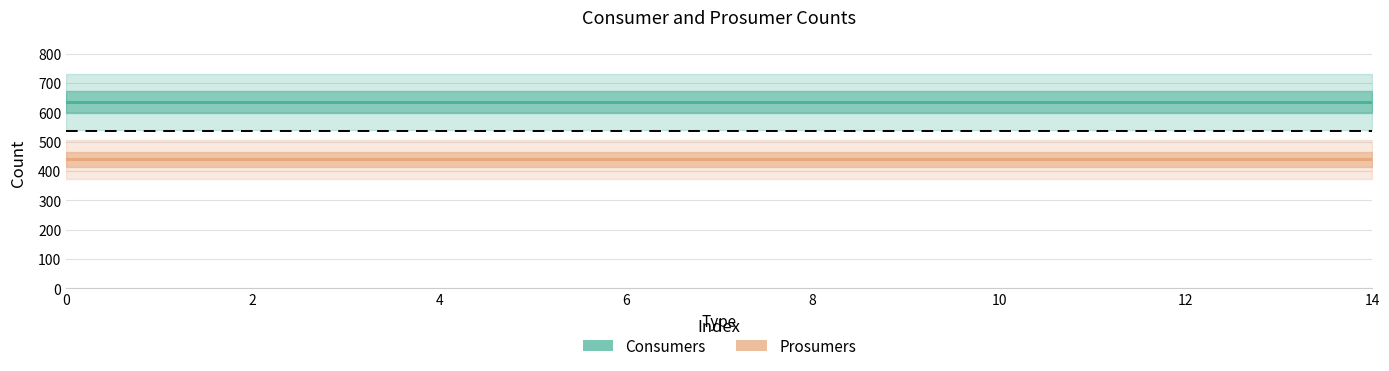

Reading left to right, extract all data points from this chart.

Consumers: 635	635	635	635	635	635	635	635	635	635	635	635	635	635	635
Prosumers: 440	440	440	440	440	440	440	440	440	440	440	440	440	440	440